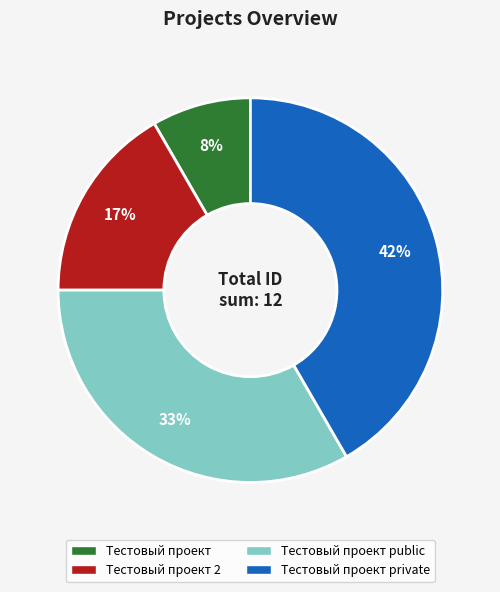

Combined, do Тестовый проект private and Тестовый проект 2 account for over 50%?

Yes